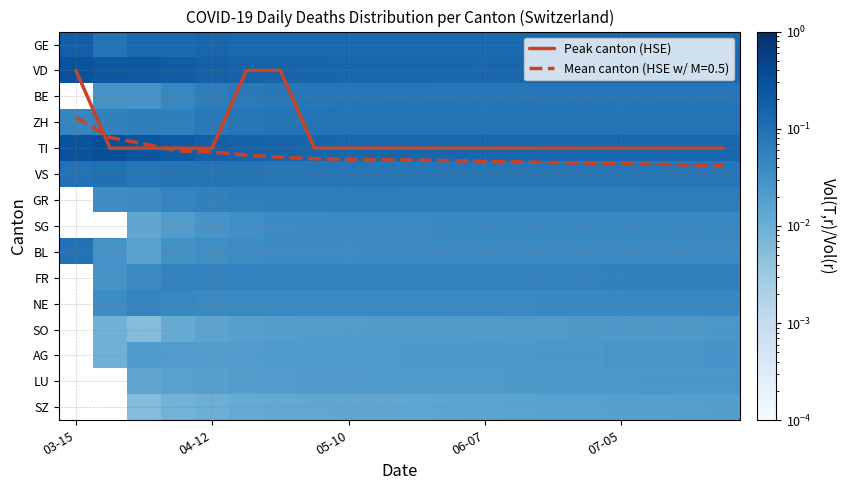

What is the highest value of the VS series?

0.1